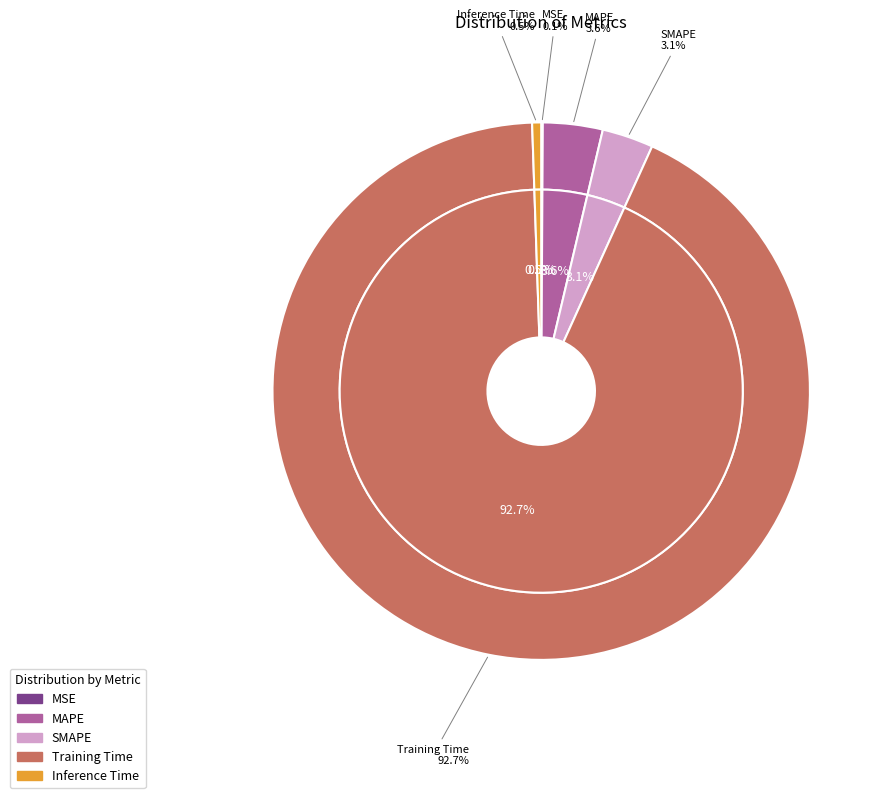

What portion of the pie excludes MSE?

99.9%